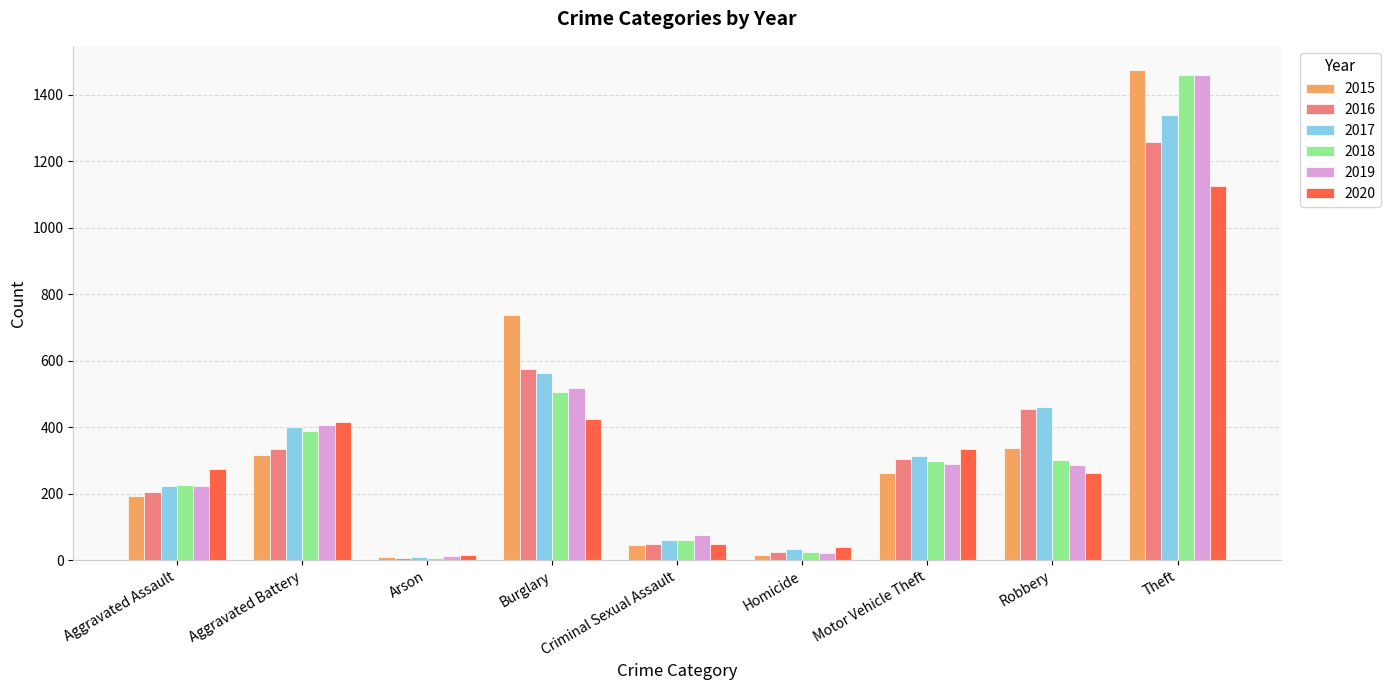

True or false: 2015 has a value of 46 at Criminal Sexual Assault.

True